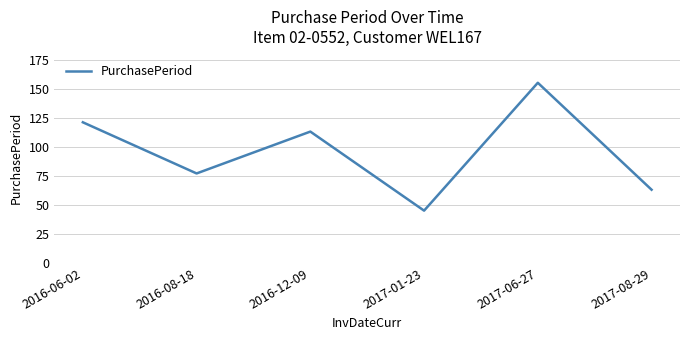

List the labels in order of value, smallest first.

2017-01-23, 2017-08-29, 2016-08-18, 2016-12-09, 2016-06-02, 2017-06-27